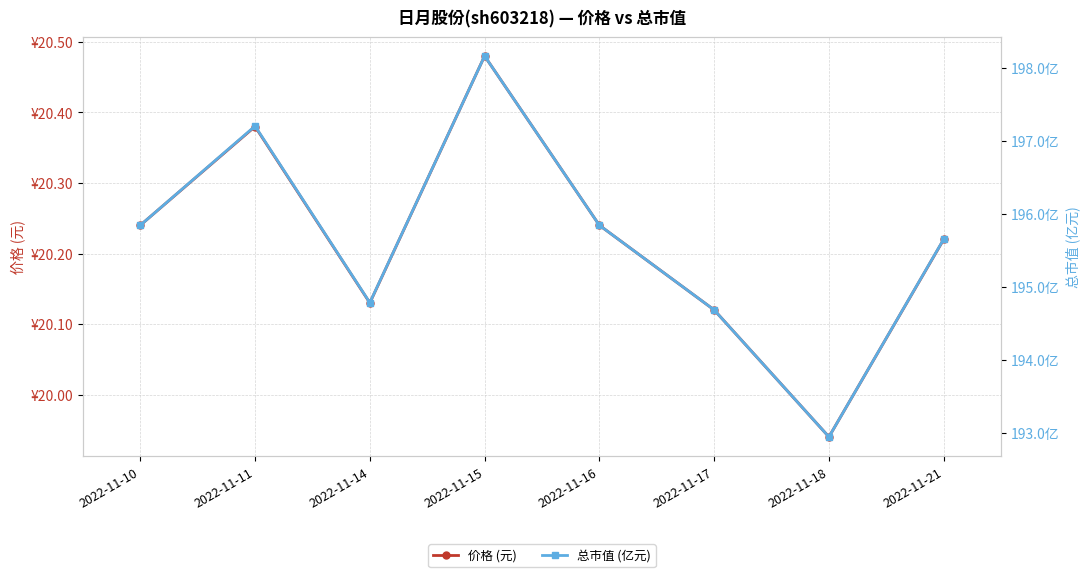

True or false: 总市值 (亿元) and 价格 (元) intersect in this chart.

False